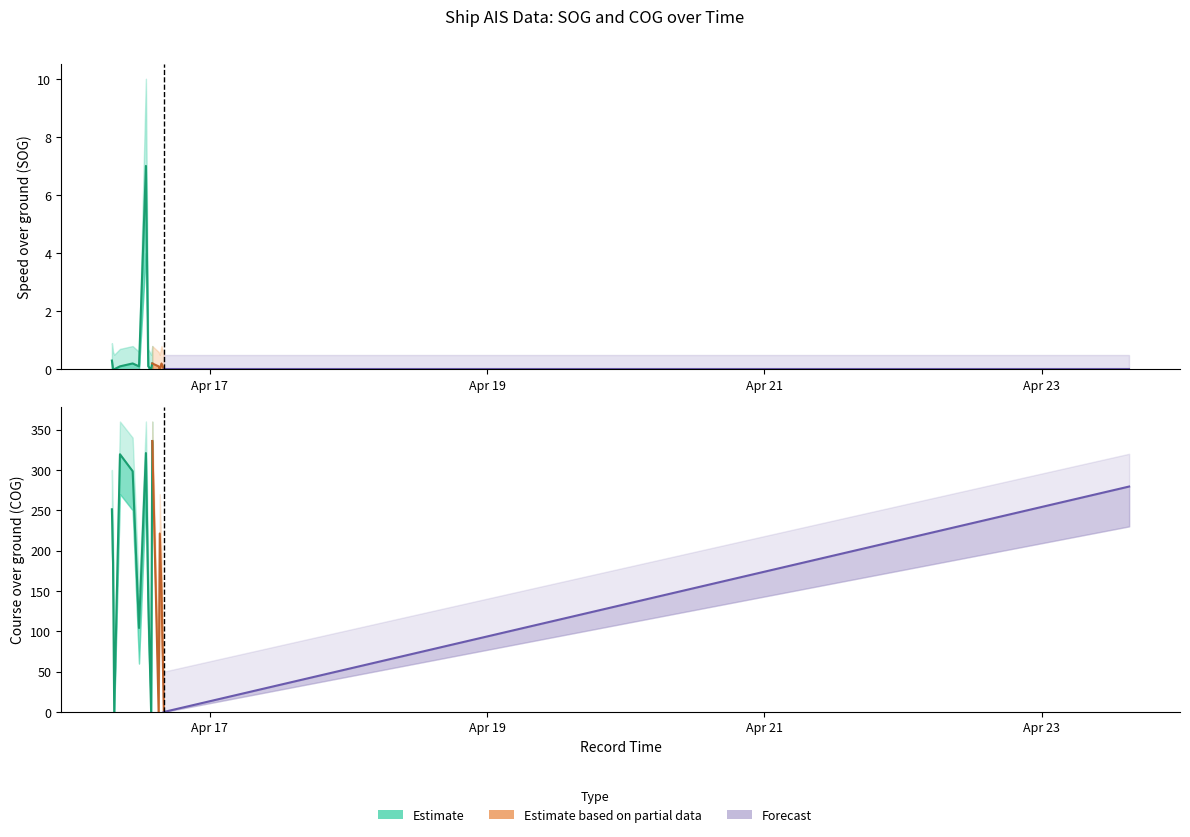

How many intersections are there between SOG and COG?

2